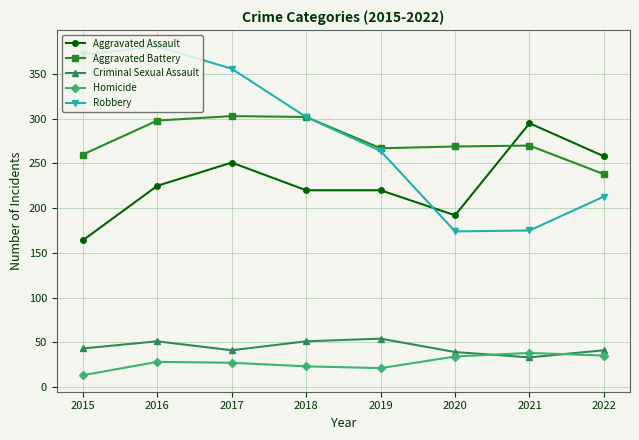

What is the value of the Aggravated Assault point at the 2nd from the left?

225